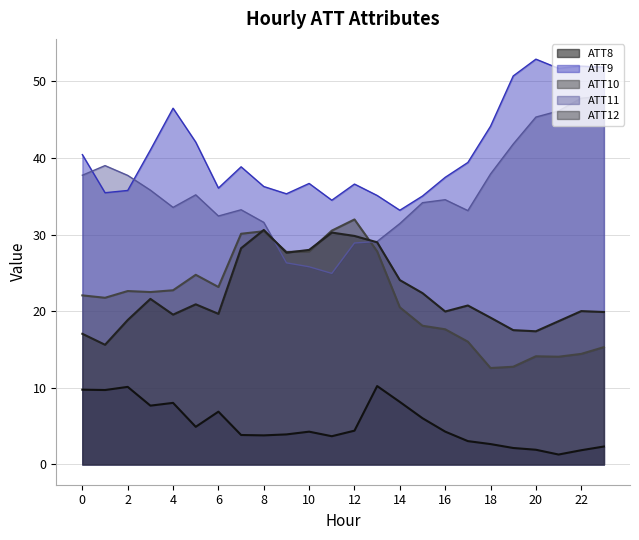

Reading right to left, extract all data points from this chart.

ATT8: 2.3	1.9	1.3	1.9	2.1	2.7	3.0	4.3	6.0	8.2	10.2	4.4	3.7	4.3	3.9	3.8	3.8	6.9	4.9	8.0	7.7	10.1	9.7	9.8
ATT9: 51.8	52.0	51.7	52.9	50.7	44.1	39.4	37.5	35.0	33.2	35.1	36.6	34.5	36.7	35.3	36.3	38.8	36.1	42.1	46.5	41.0	35.8	35.5	40.4
ATT10: 15.3	14.4	14.1	14.1	12.8	12.6	16.0	17.6	18.1	20.5	27.8	32.0	30.5	27.8	27.7	30.4	30.1	23.2	24.8	22.7	22.5	22.6	21.8	22.1
ATT11: 48.1	47.8	46.1	45.3	41.8	37.9	33.1	34.6	34.2	31.4	29.1	28.9	24.9	25.8	26.3	31.6	33.2	32.4	35.2	33.6	35.8	37.7	39.0	37.7
ATT12: 19.9	20.0	18.7	17.4	17.5	19.2	20.7	20.0	22.4	24.1	29.0	29.8	30.3	28.0	27.6	30.6	28.2	19.7	20.9	19.6	21.6	18.9	15.6	17.1